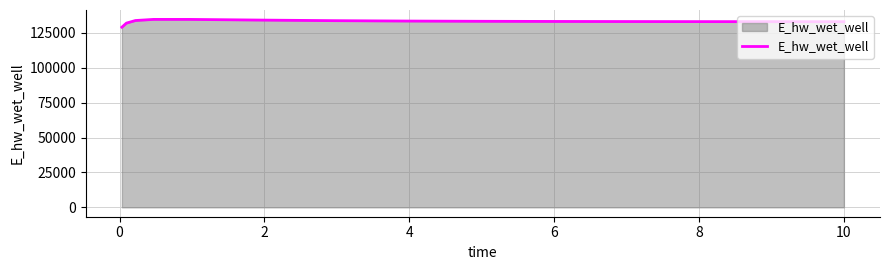

What is the smallest value displayed?

129080.1